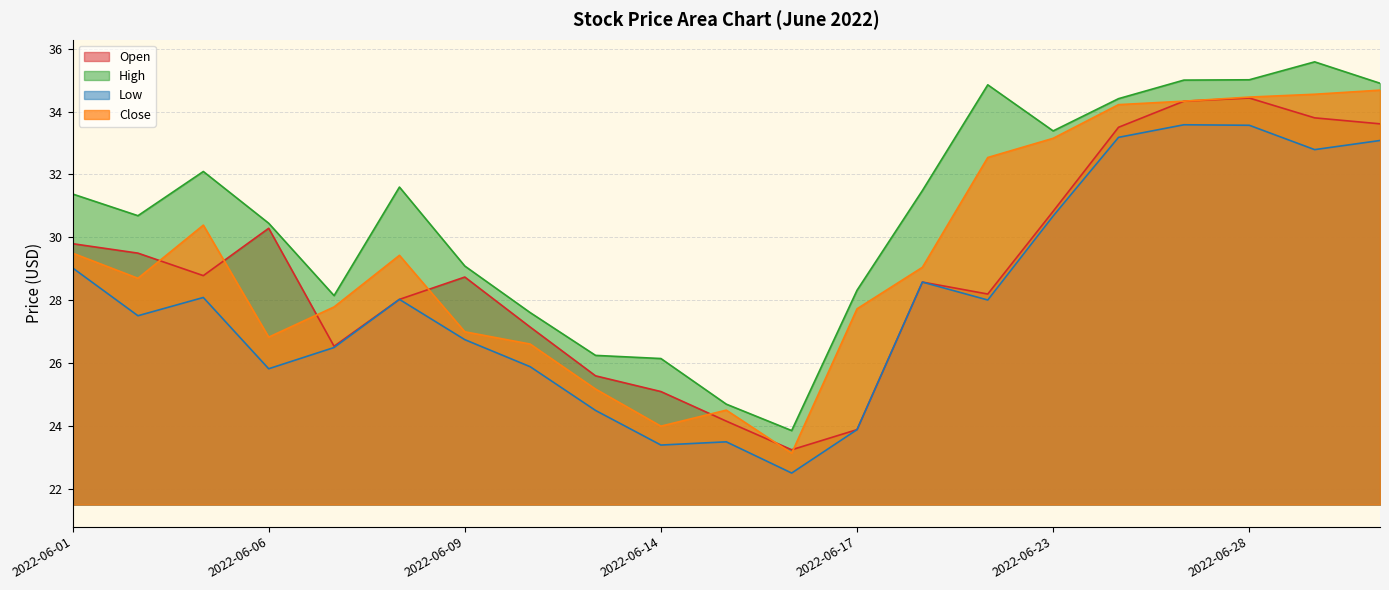

Does the chart display data point markers on the line(s)?

No